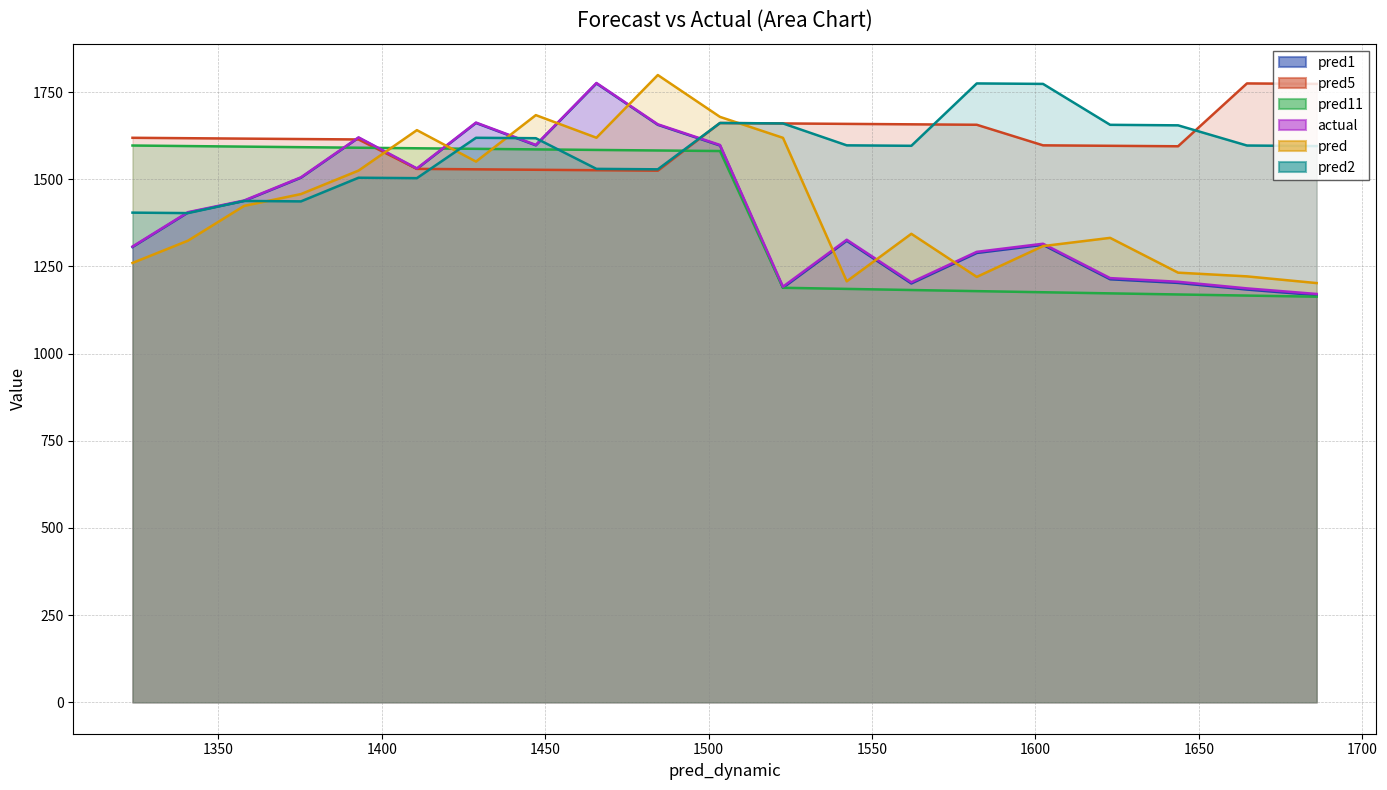

Does the chart display data point markers on the line(s)?

No